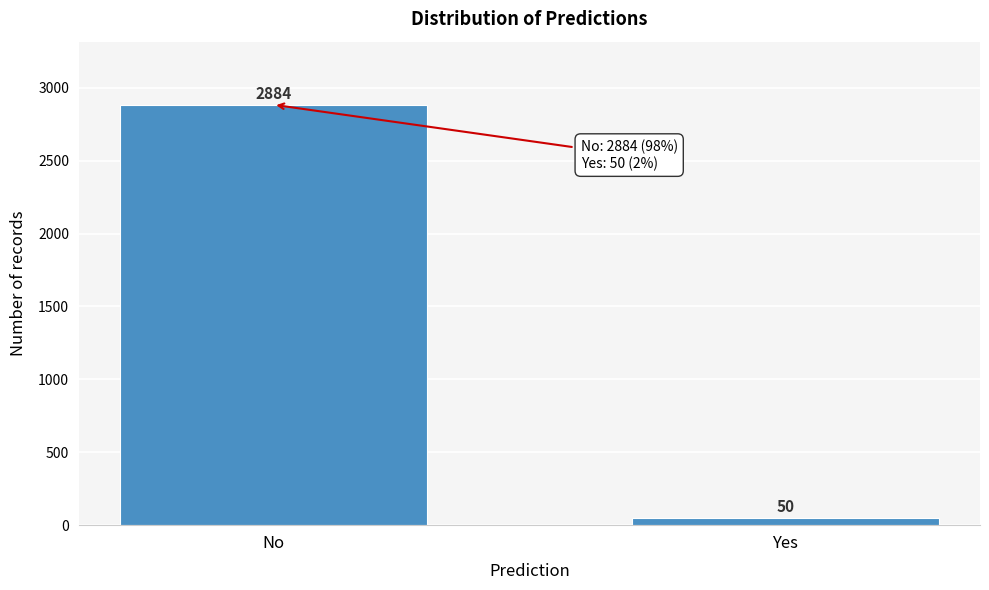

Reading right to left, list all the values displayed in this chart.

Yes=50	No=2884